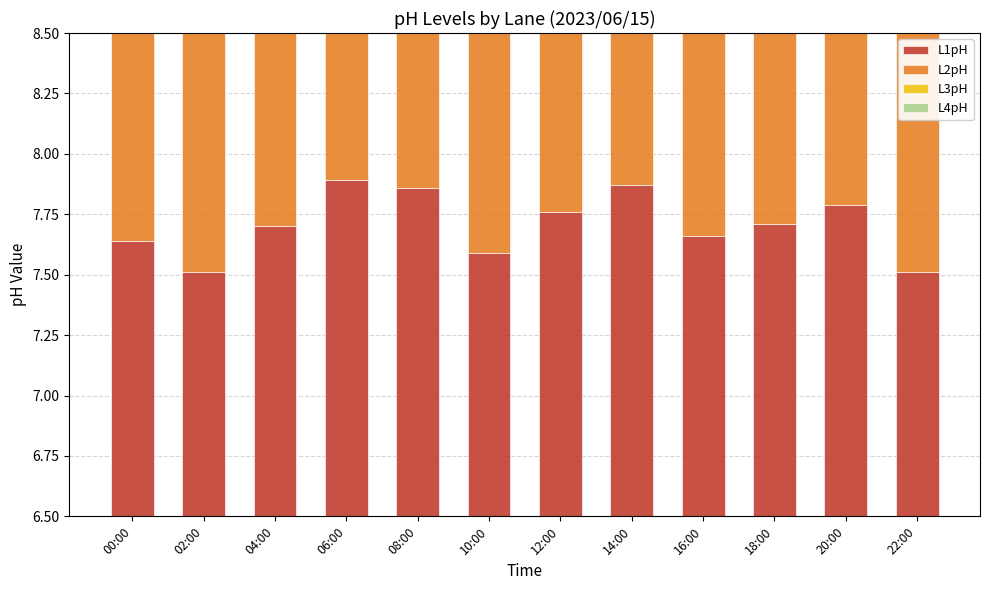

Rank the series at 22:00 from highest to lowest value.

L2pH, L4pH, L1pH, L3pH